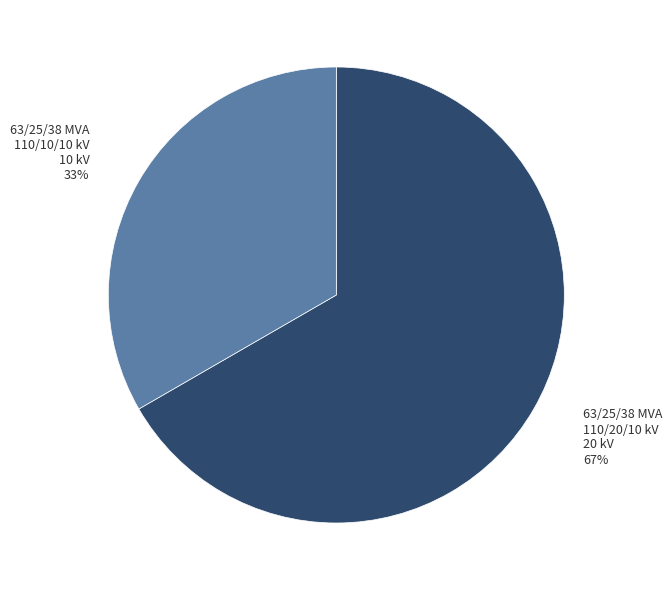

To the nearest percent, what percentage of the pie is 63/25/38 MVA 110/20/10 kV?

67%